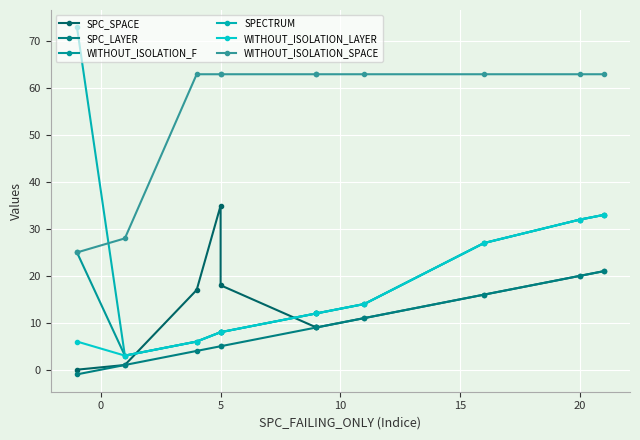

True or false: WITHOUT_ISOLATION_SPACE and WITHOUT_ISOLATION_F cross at least once.

False